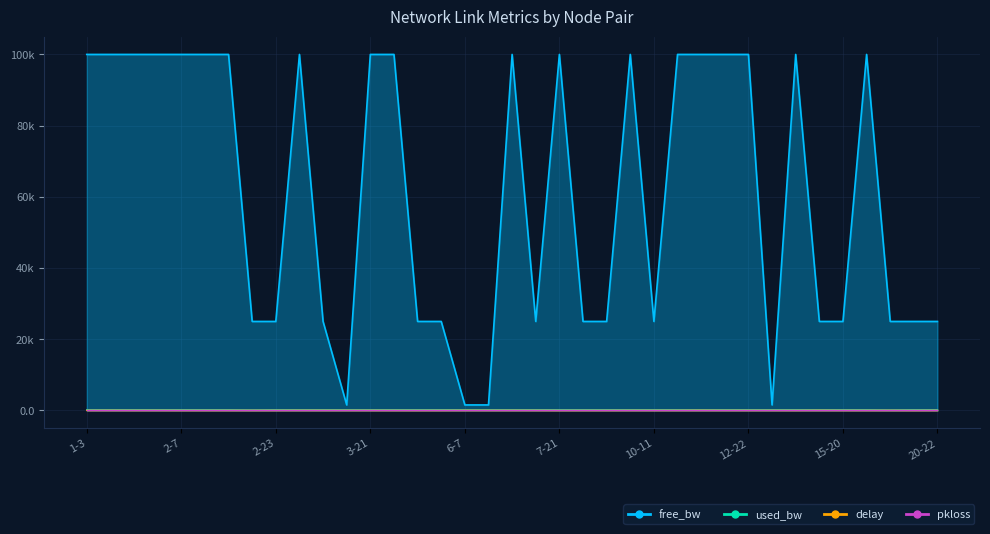

Where is the first local minimum for delay?

1-16